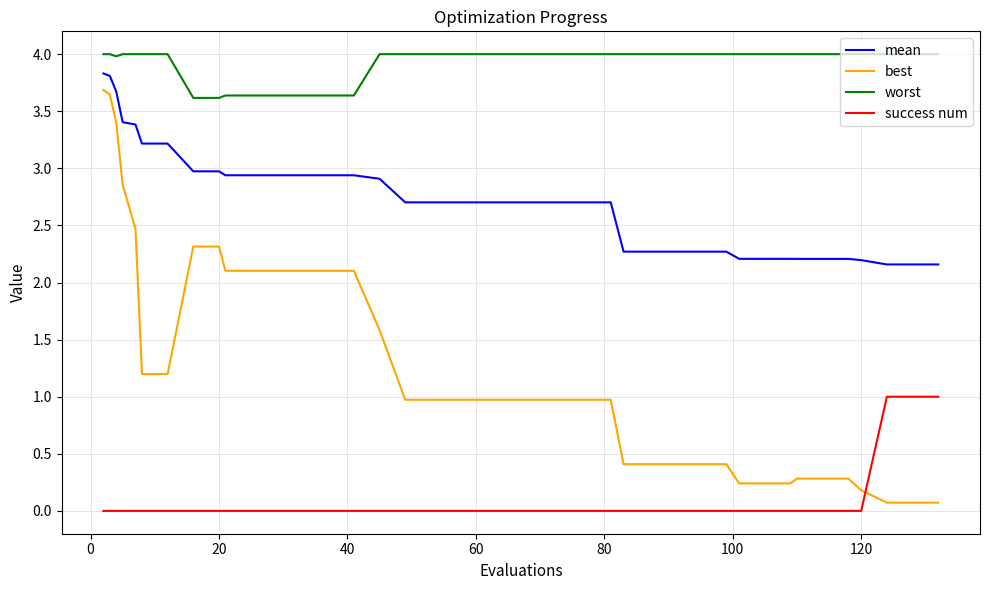

Which series has the largest total across all categories?

worst